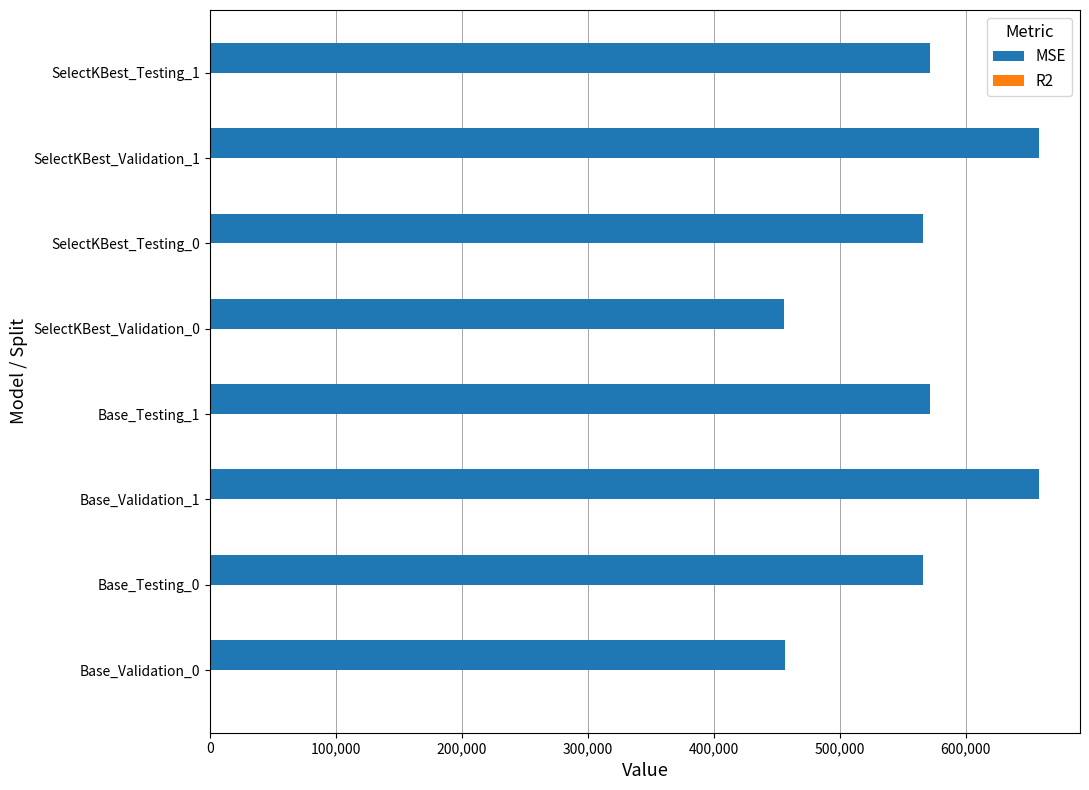

Between SelectKBest_Validation_0 and SelectKBest_Testing_0, which series saw the biggest shift?

MSE